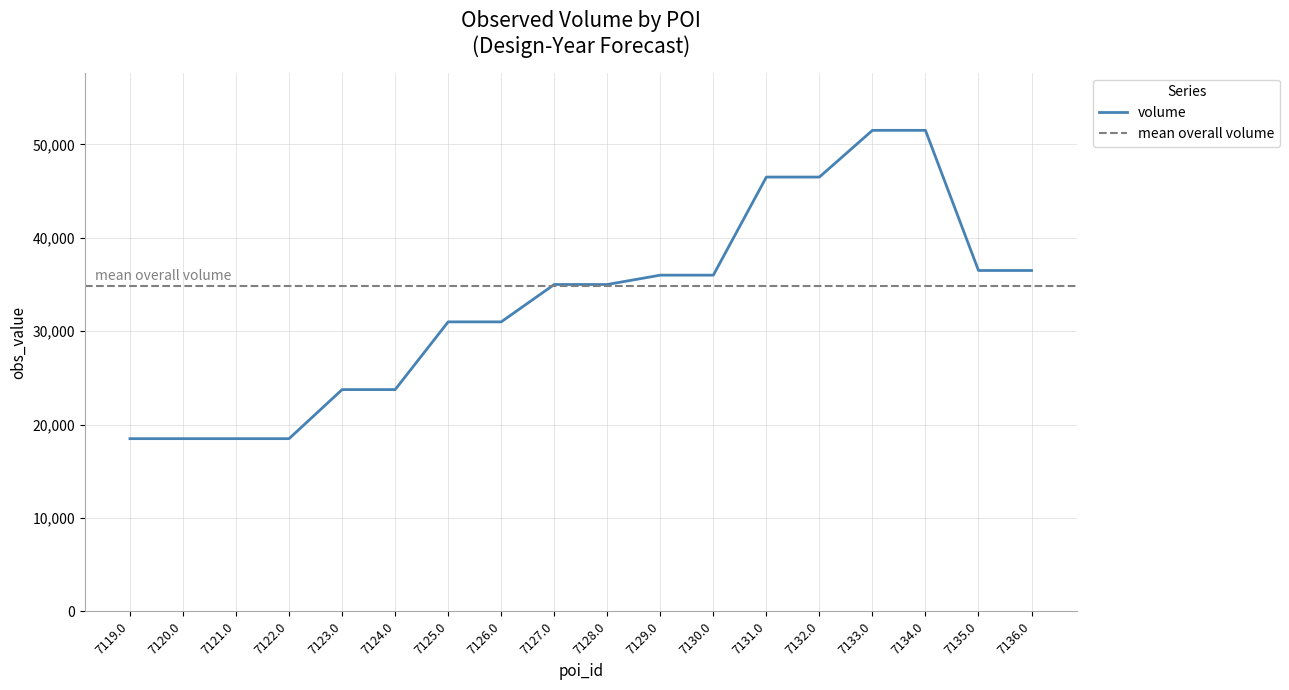

Is it true that volume equals 46500 at 7131.0?

True